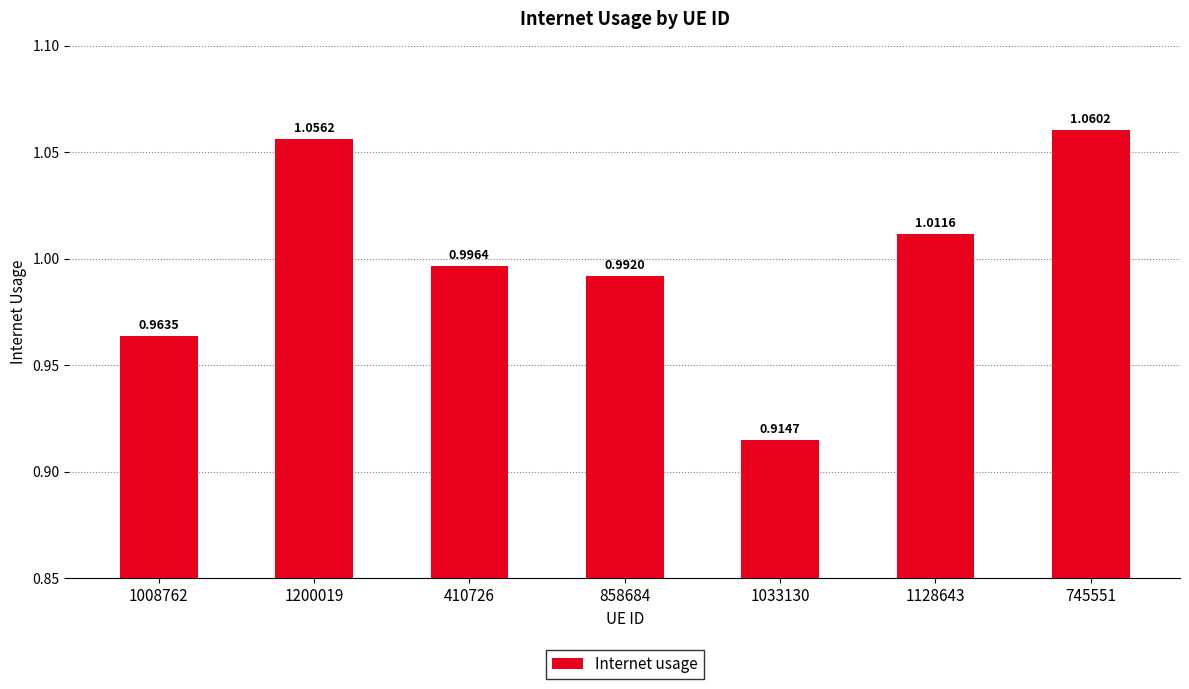

At which category does the chart reach its minimum across all series?

1033130